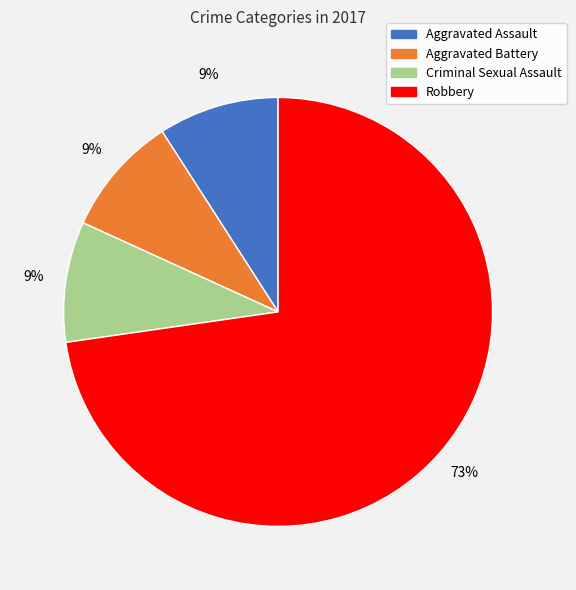

To the nearest percent, what is the combined percentage of Criminal Sexual Assault and Robbery?

82%